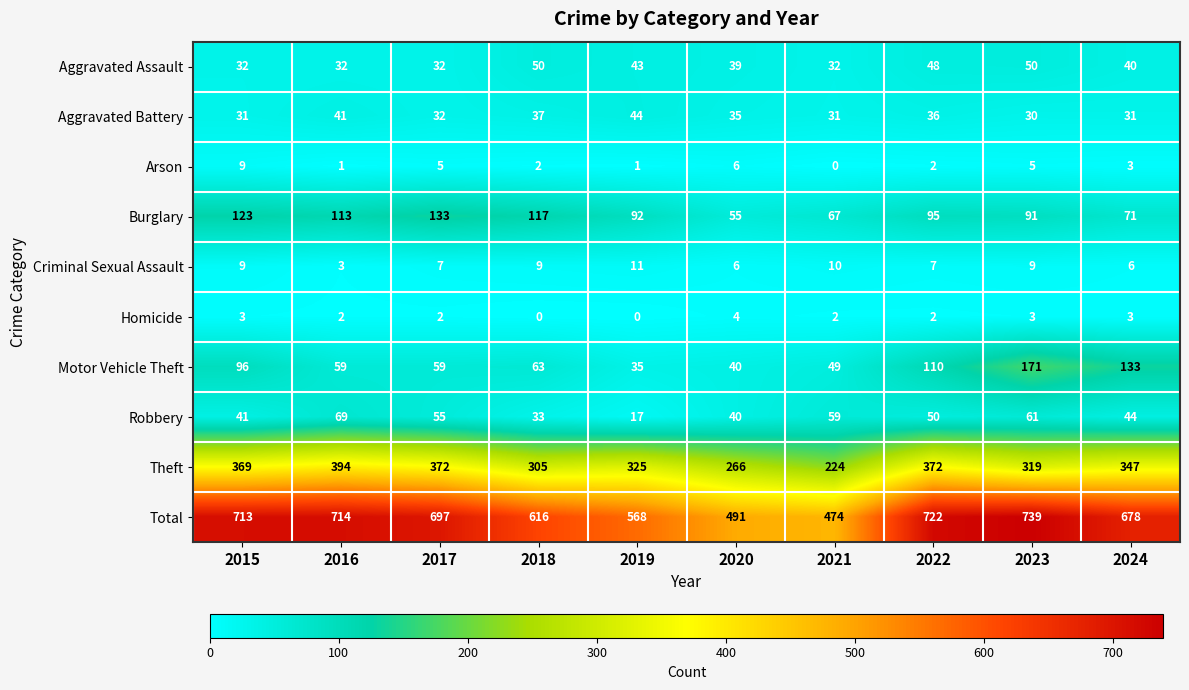

How many series are shown in this chart?

10